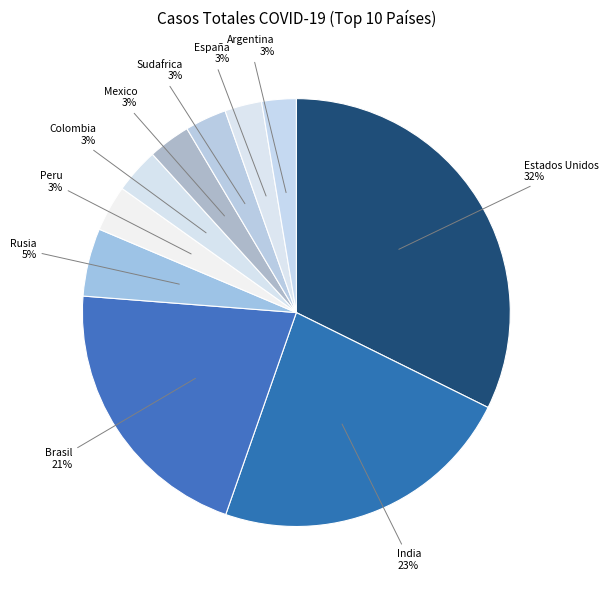

Which slice is the largest?

Estados Unidos